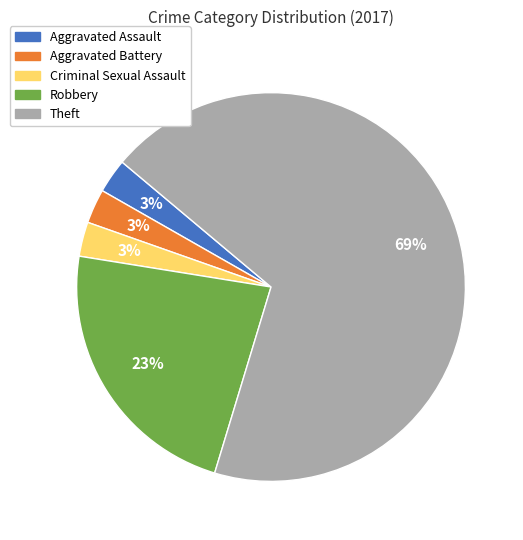

To the nearest percent, what is the combined percentage of Robbery and Theft?

91%